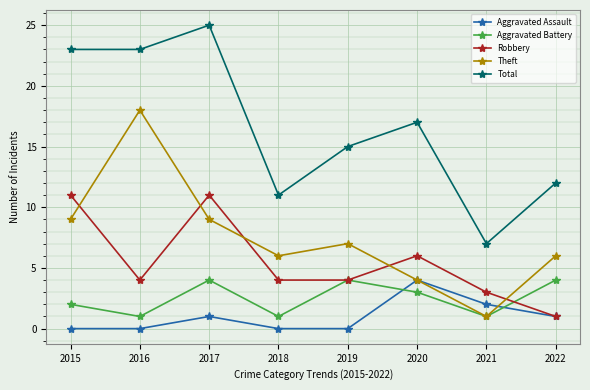

Reading left to right, list all the values displayed in this chart.

Aggravated Assault: 0	0	1	0	0	4	2	1
Aggravated Battery: 2	1	4	1	4	3	1	4
Robbery: 11	4	11	4	4	6	3	1
Theft: 9	18	9	6	7	4	1	6
Total: 23	23	25	11	15	17	7	12